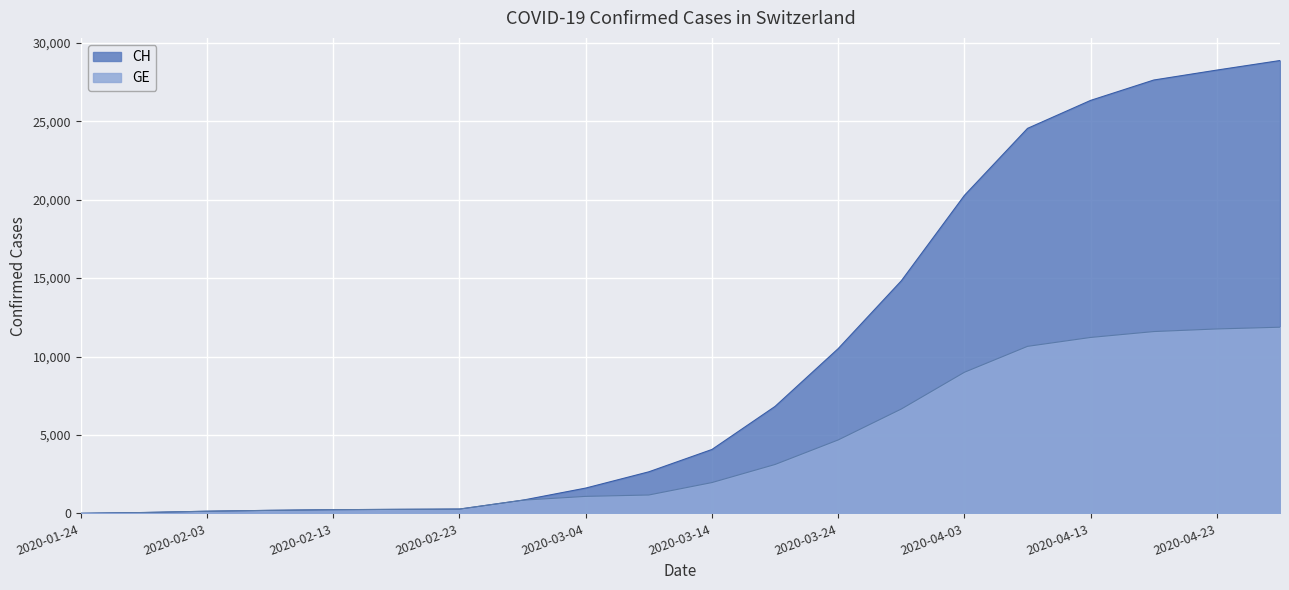

Between 2020-01-24 and 2020-02-18, which series saw the biggest shift?

CH